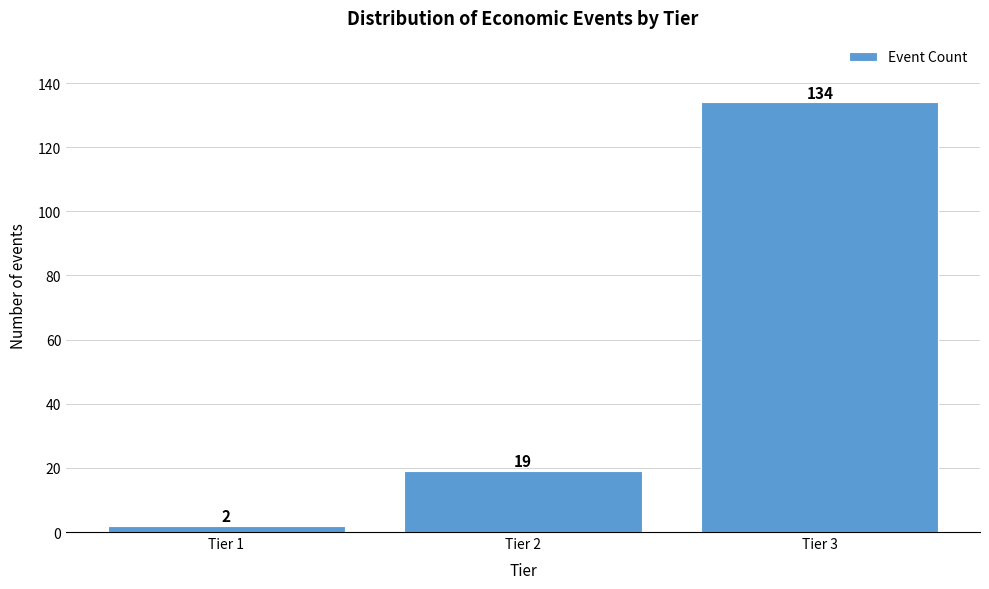

Reading right to left, what are all the values shown in this chart?

Tier 3=134	Tier 2=19	Tier 1=2